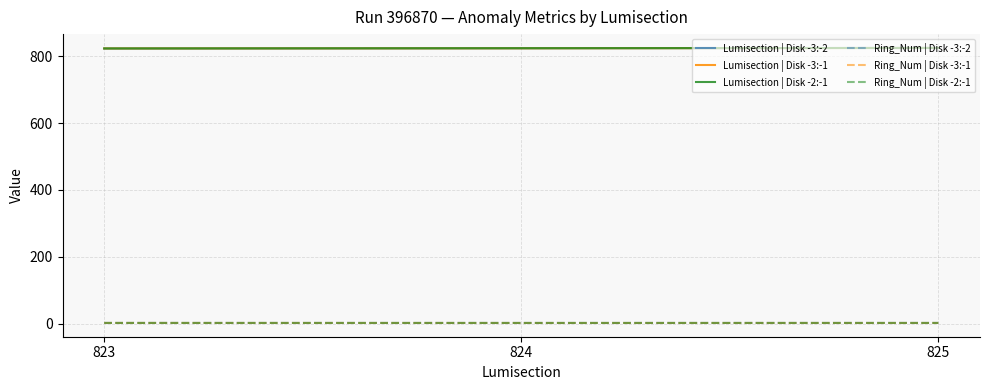

Is the value of Ring_Num | Disk -3:-2 at 824 greater than the value of Lumisection | Disk -3:-2 at 825?

No